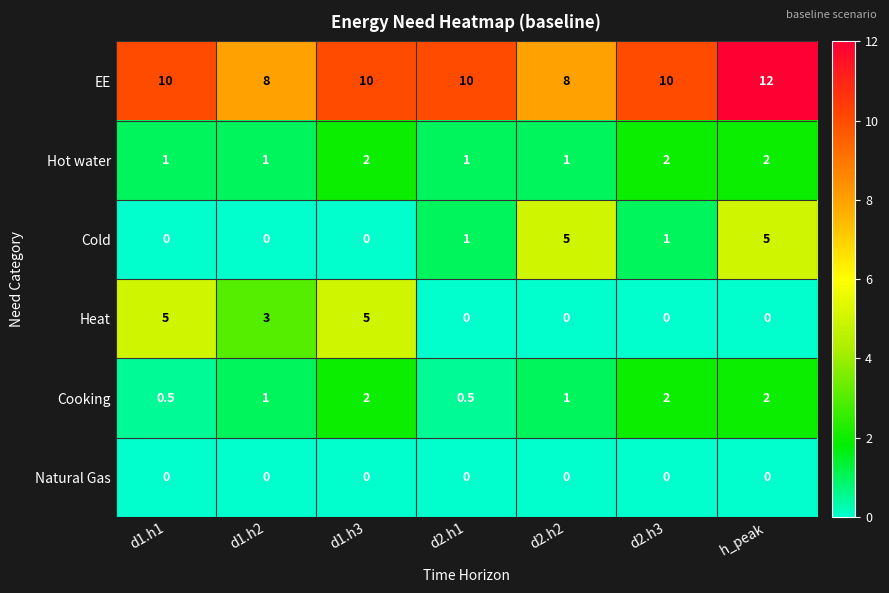

Is the value of Heat at d1.h3 greater than the value of Cooking at d1.h1?

Yes